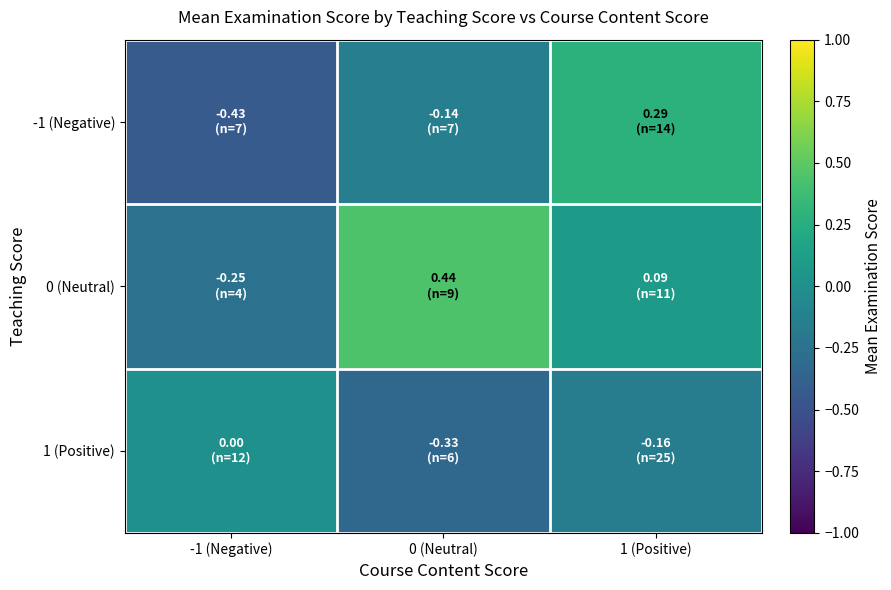

At how many categories does at least one series exceed 0?

2